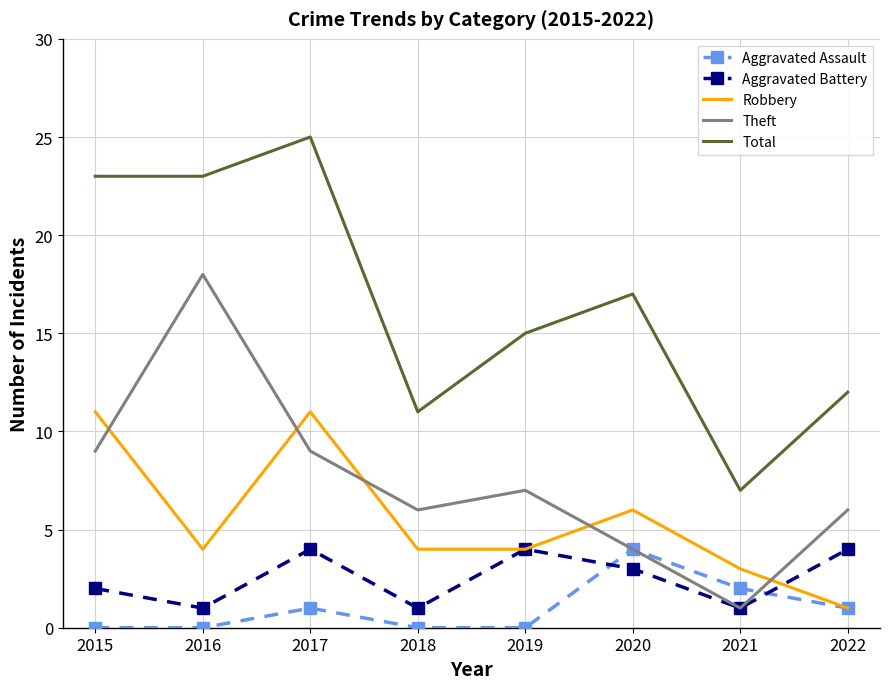

Which series changed the most between 2020 and 2021?

Total